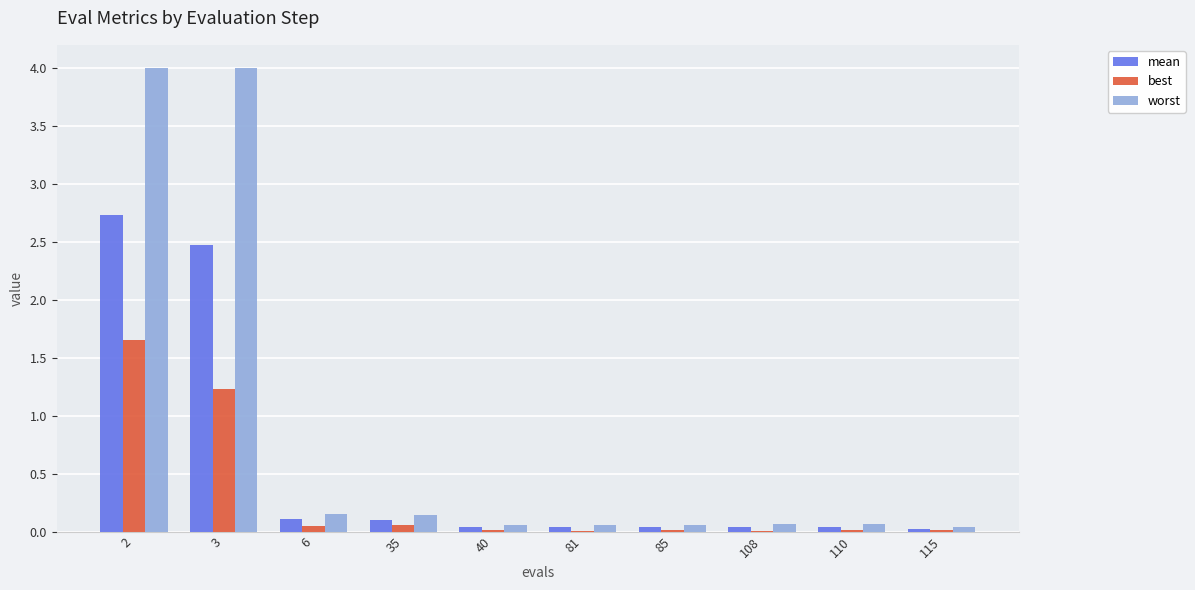

The value of worst at 35 is 0.1. True or false?

True